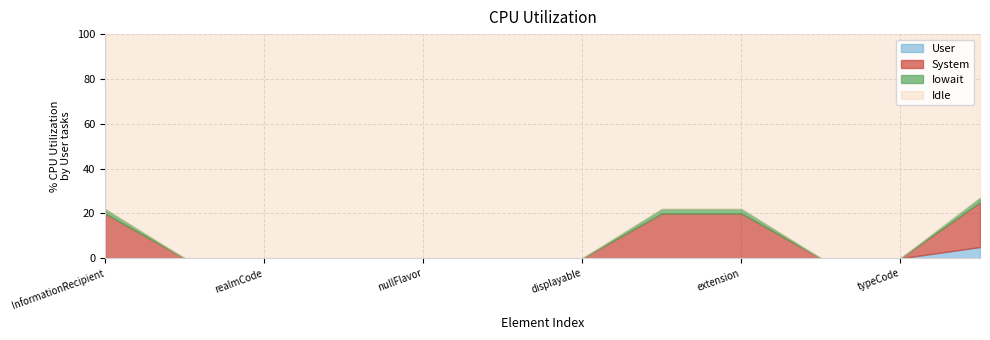

What is the highest value of the User series?

5